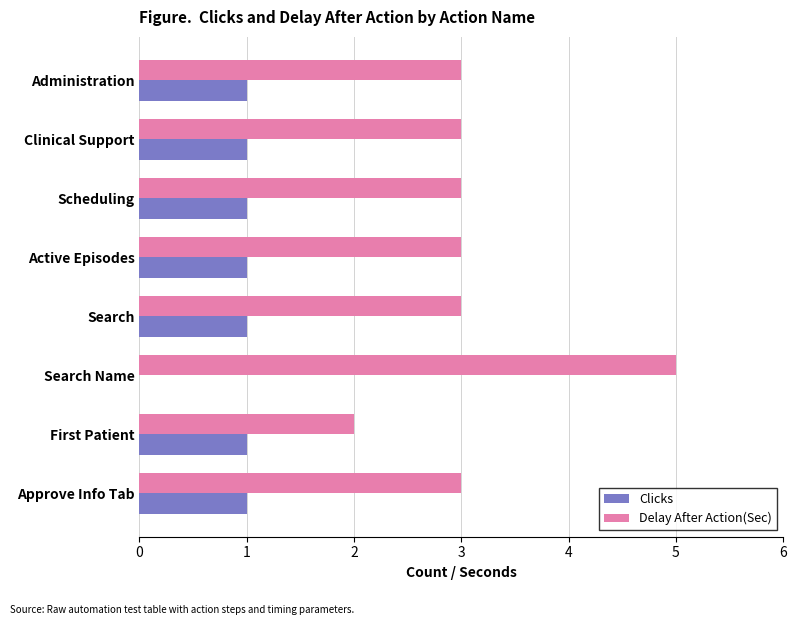

At which category is the sum across all series the highest?

Search Name